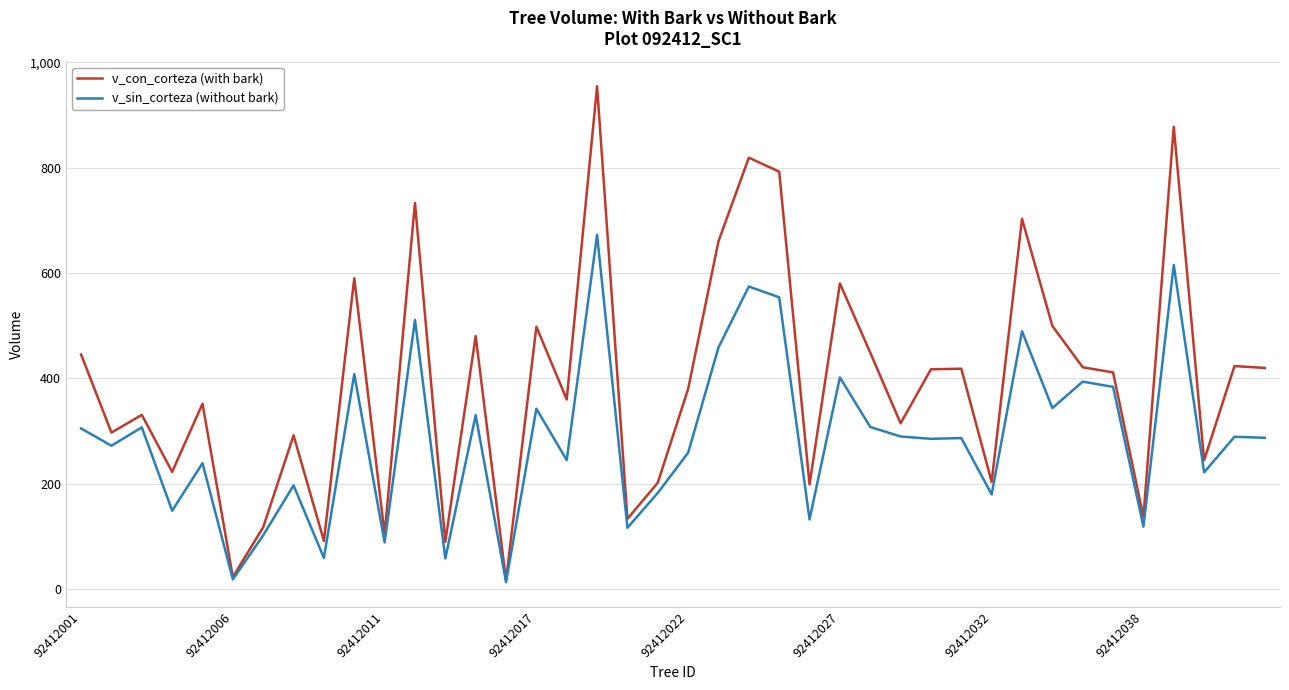

Rank the series by their average value, from lowest to highest.

v_sin_corteza (without bark), v_con_corteza (with bark)